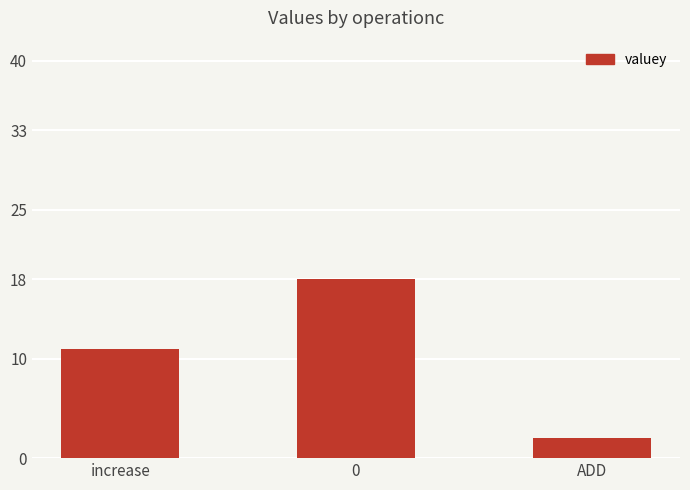

List the labels in order of value, smallest first.

ADD, increase, 0